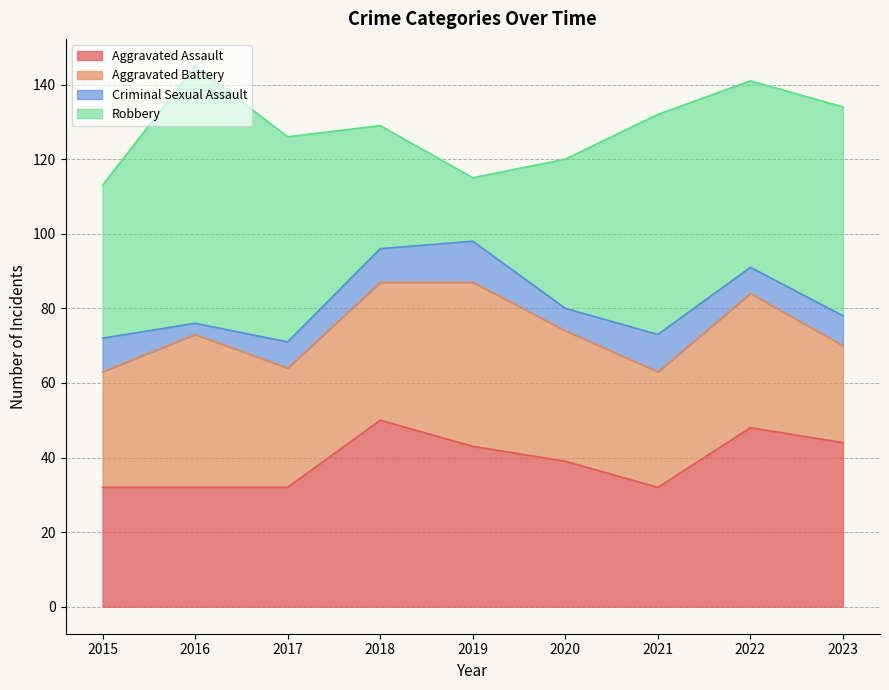

Reading right to left, what are all the values shown in this chart?

Aggravated Assault: 2023=44	2022=48	2021=32	2020=39	2019=43	2018=50	2017=32	2016=32	2015=32
Aggravated Battery: 2023=26	2022=36	2021=31	2020=35	2019=44	2018=37	2017=32	2016=41	2015=31
Criminal Sexual Assault: 2023=8	2022=7	2021=10	2020=6	2019=11	2018=9	2017=7	2016=3	2015=9
Robbery: 2023=56	2022=50	2021=59	2020=40	2019=17	2018=33	2017=55	2016=69	2015=41